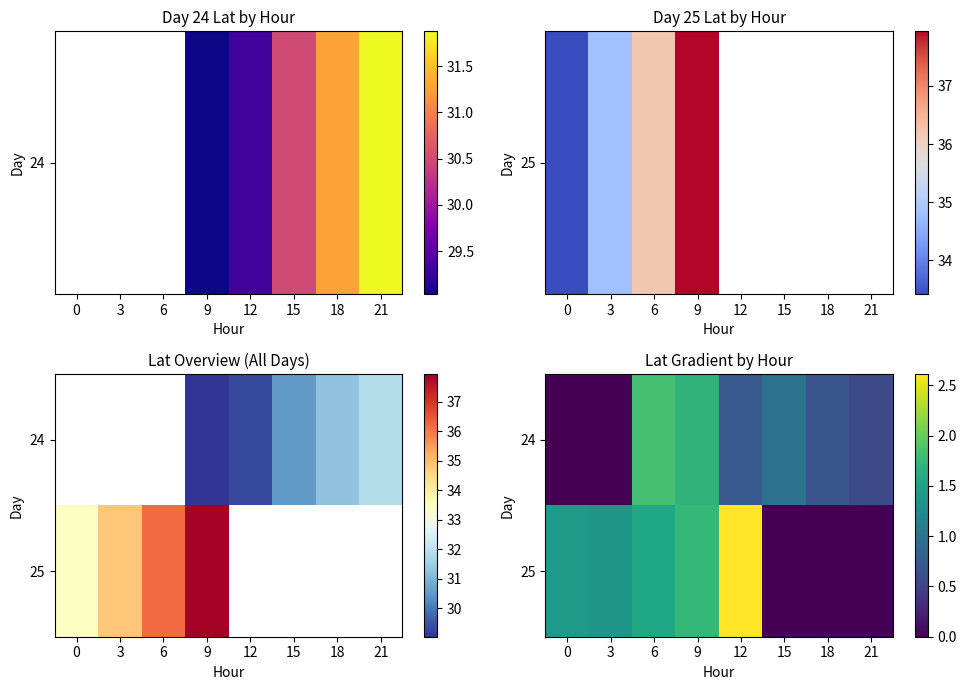

How many 25 values are between 0 and 1?

3